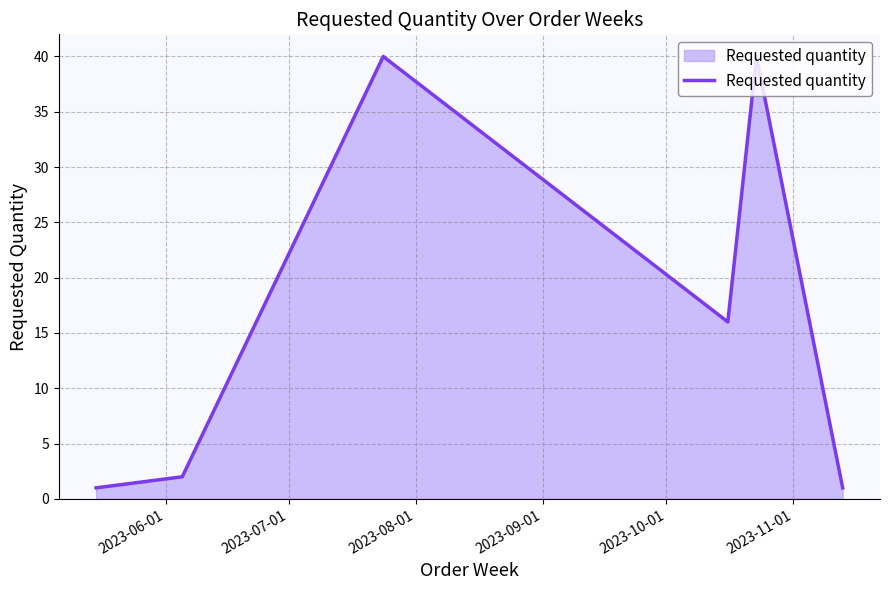

What is the greatest value displayed?

40